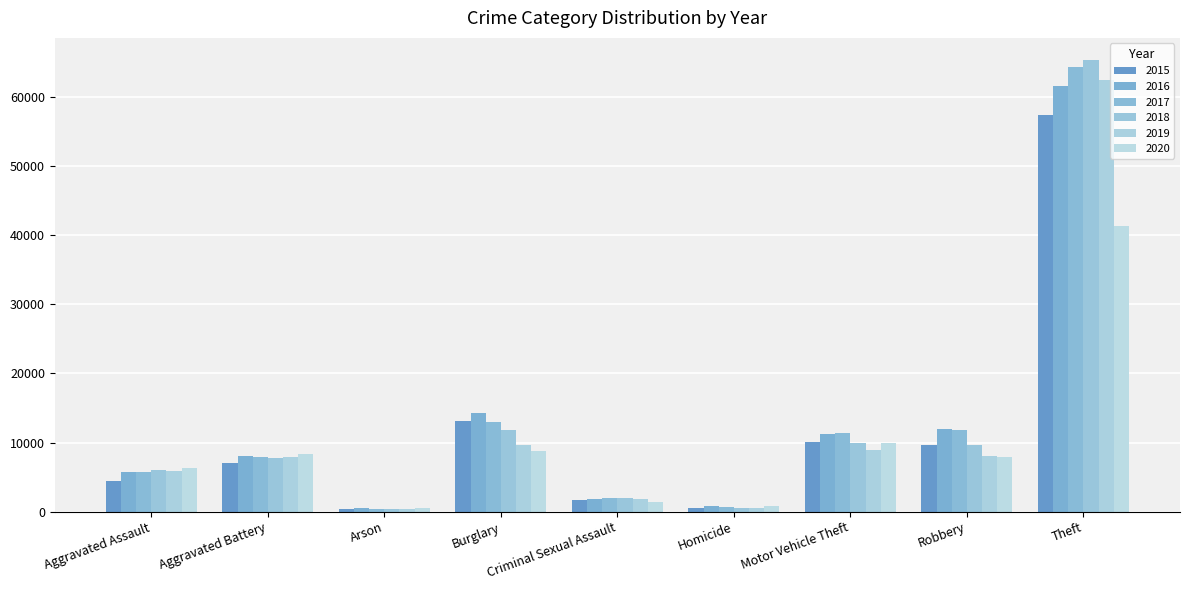

How many groups of bars are there?

9